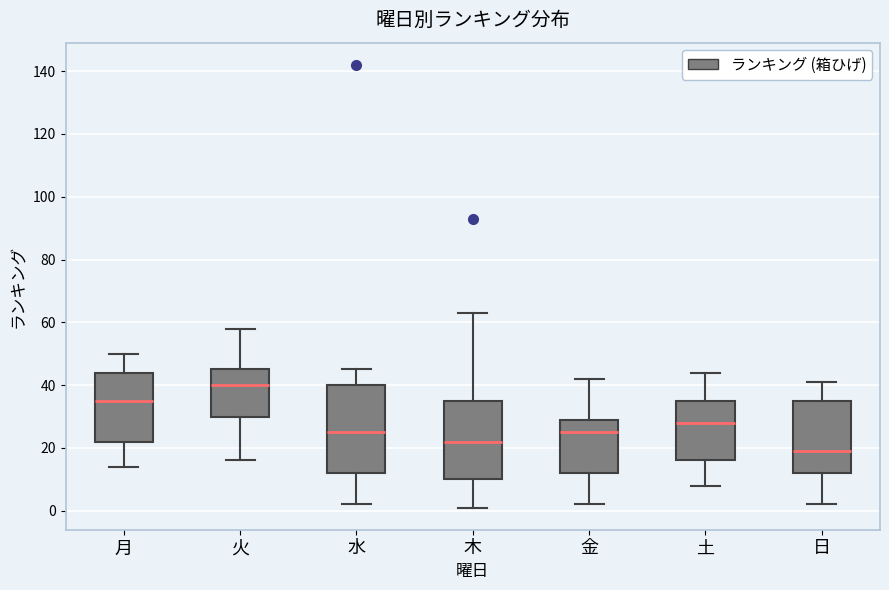

Comparing the boxes themselves (not the whiskers), which one is the tallest?

水